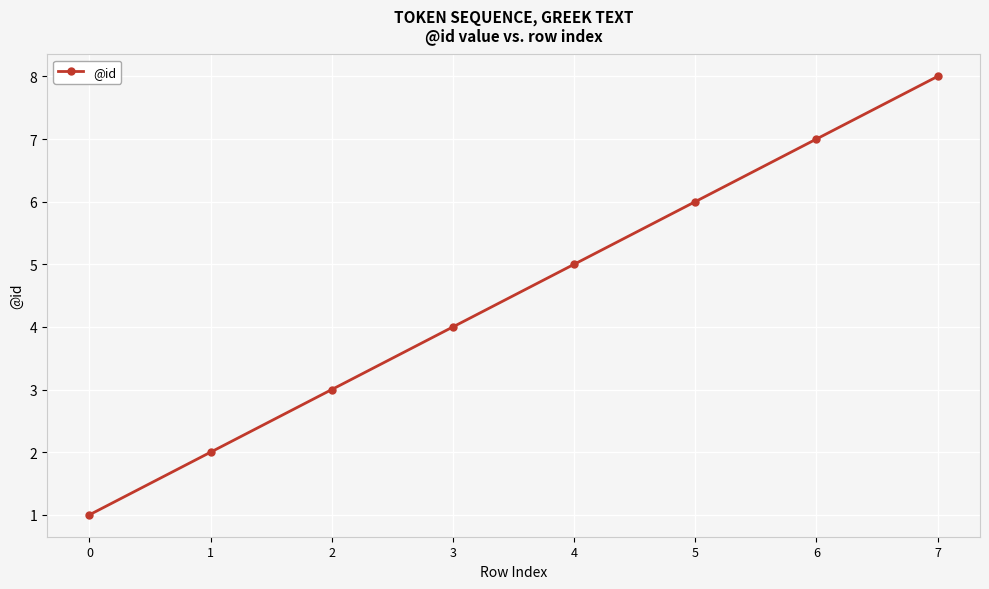

List the labels in order of value, largest first.

7, 6, 5, 4, 3, 2, 1, 0